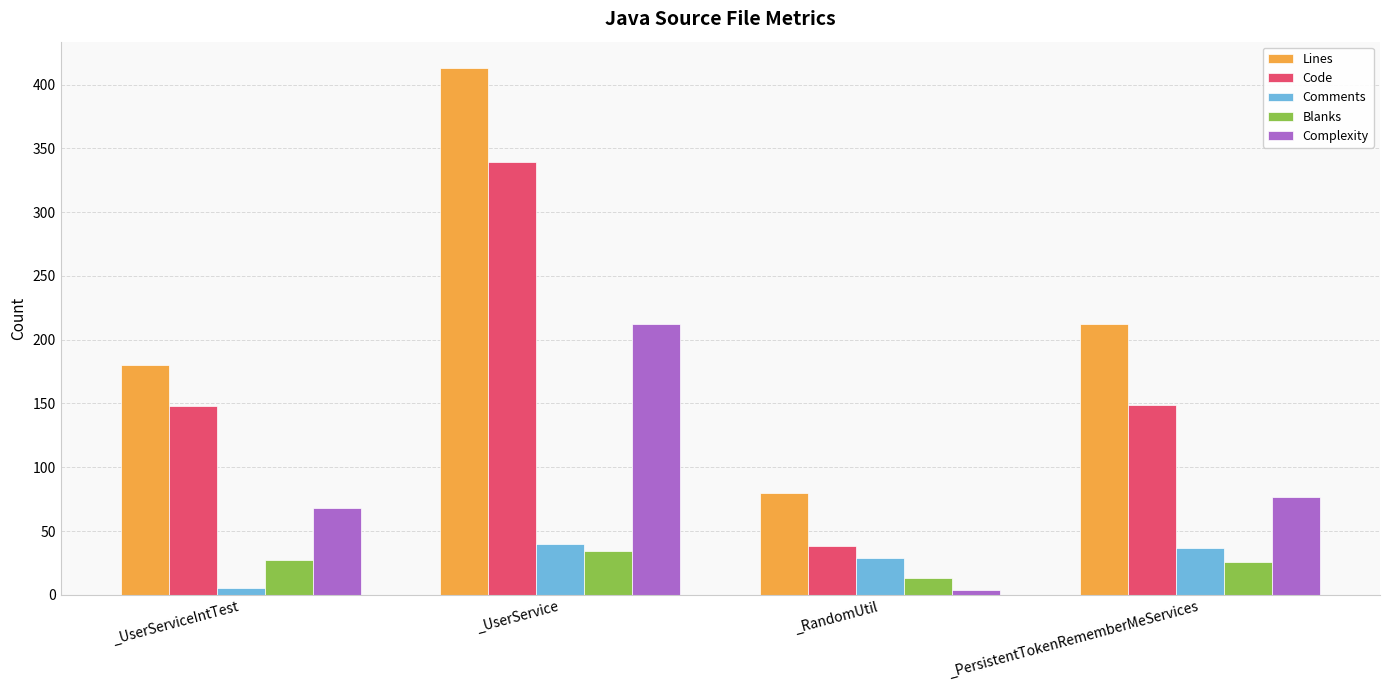

How many bars are there in total?

20